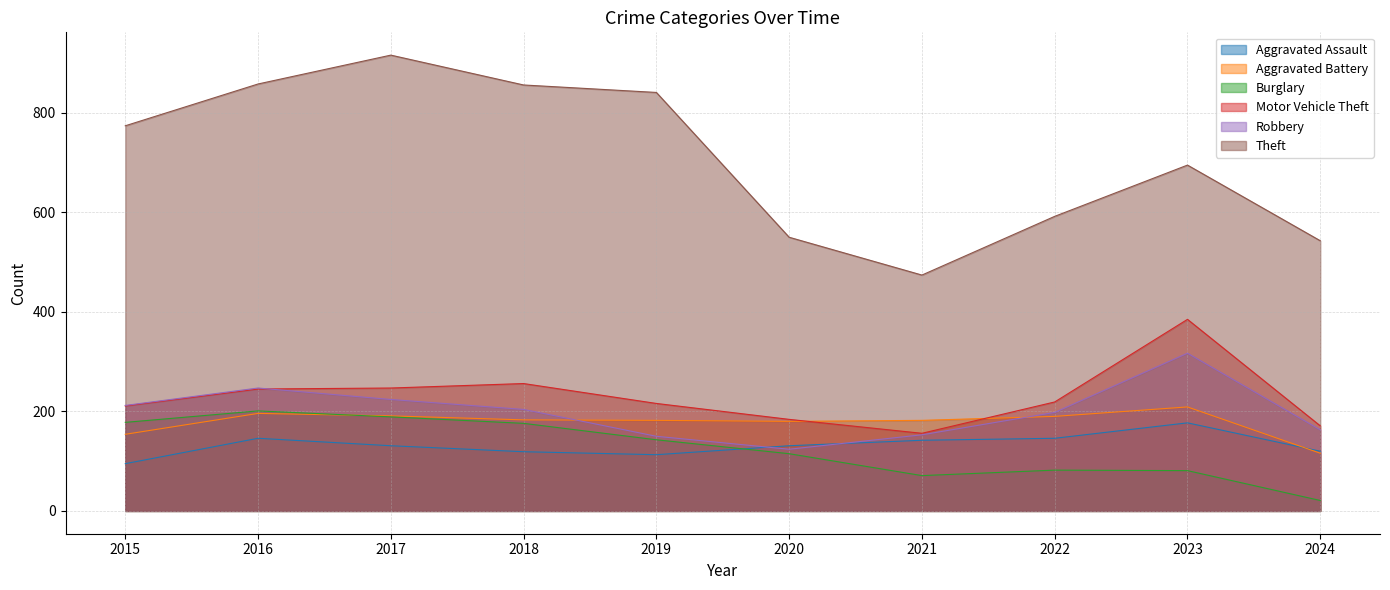

List the labels in order of Robbery value, largest first.

2023, 2016, 2017, 2015, 2018, 2022, 2024, 2021, 2019, 2020